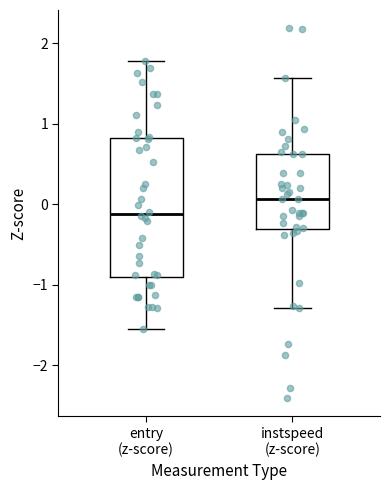

Where does the median line of the box for instspeed (z-score) sit on the y-axis? The values are not printed on the chart, so give them approximately, as read against the axis.

0.1